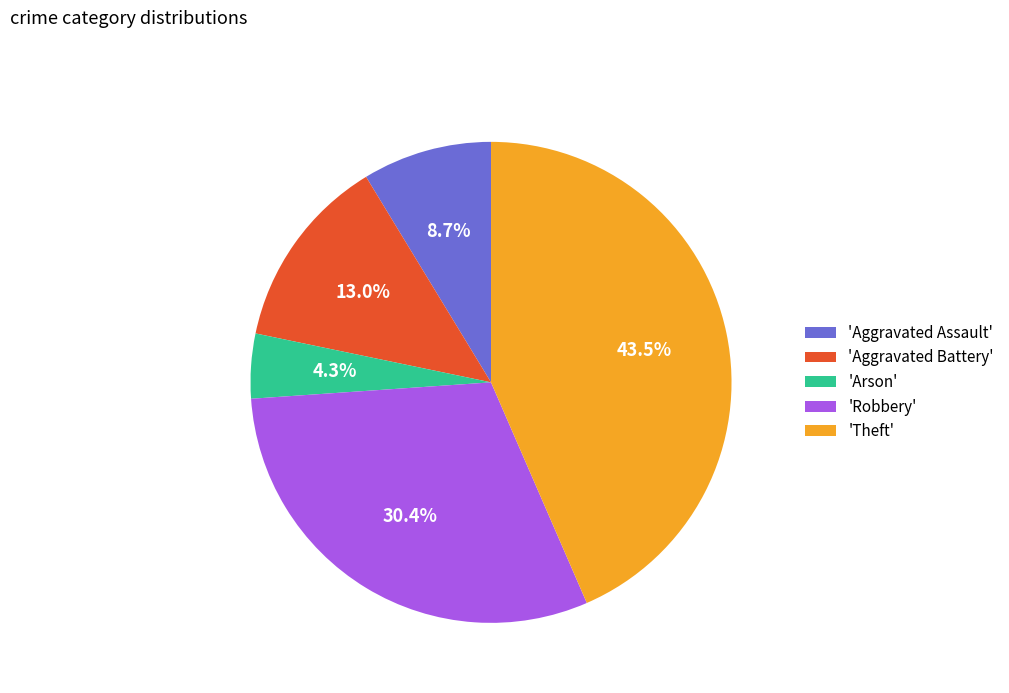

Is there any slice that represents more than half of the pie?

No